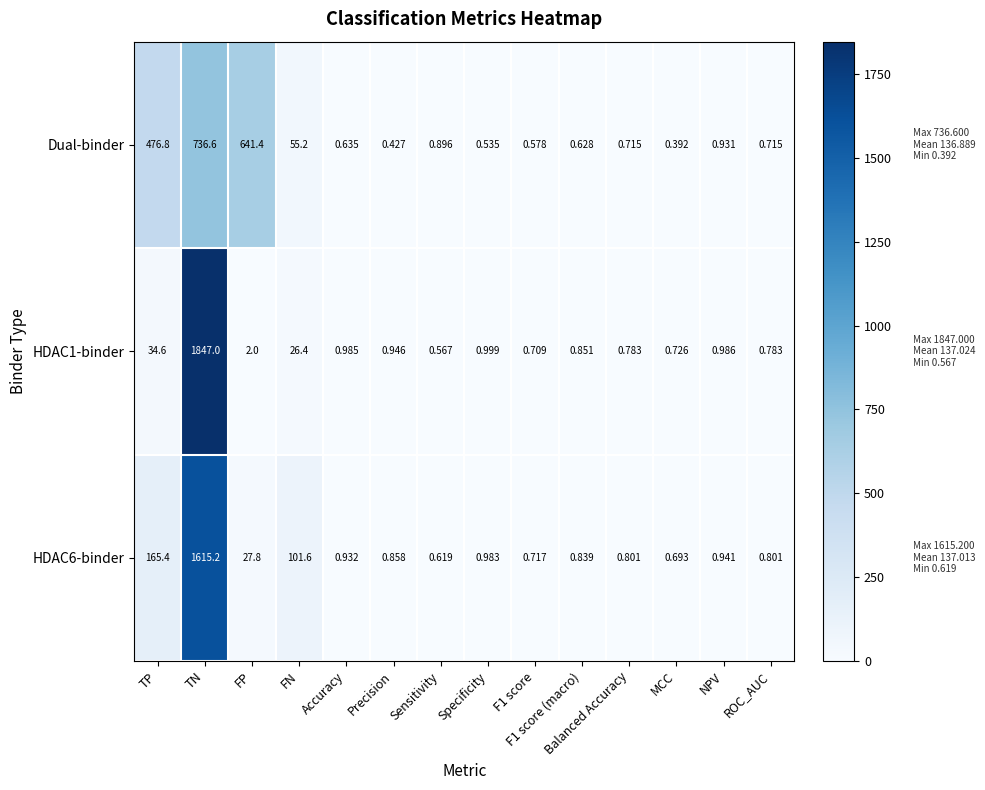

What is the maximum value shown in the chart?

1847.0